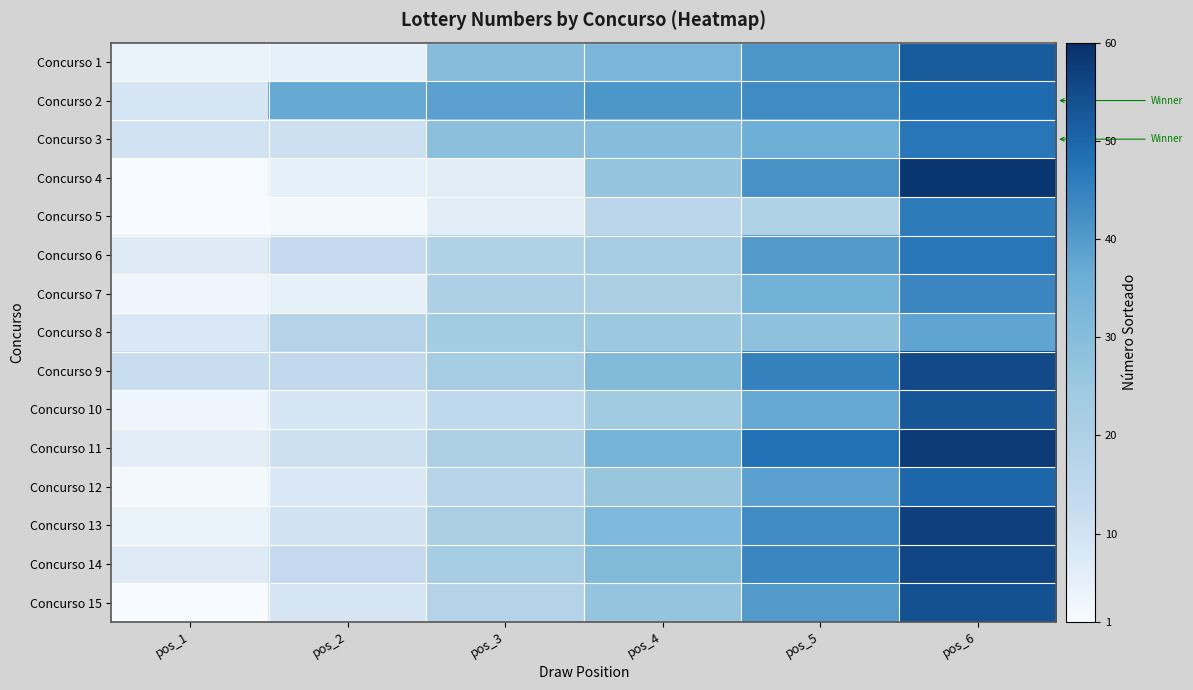

What is the maximum value shown in the chart?

59